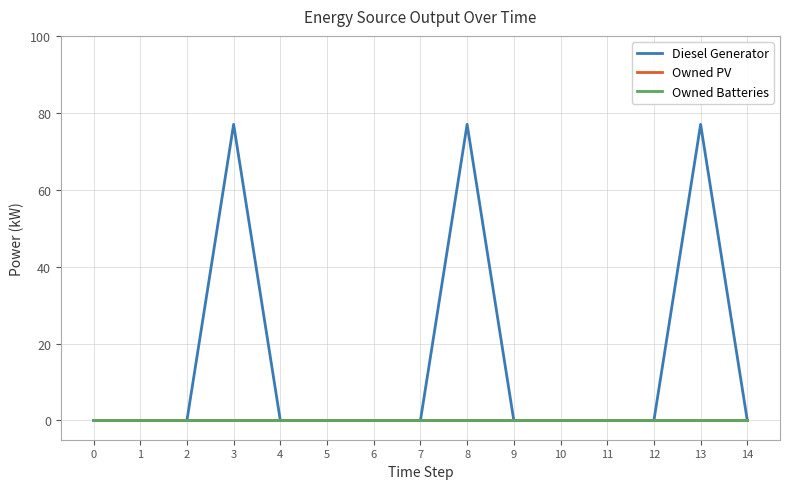

Does the chart have visible grid lines?

Yes